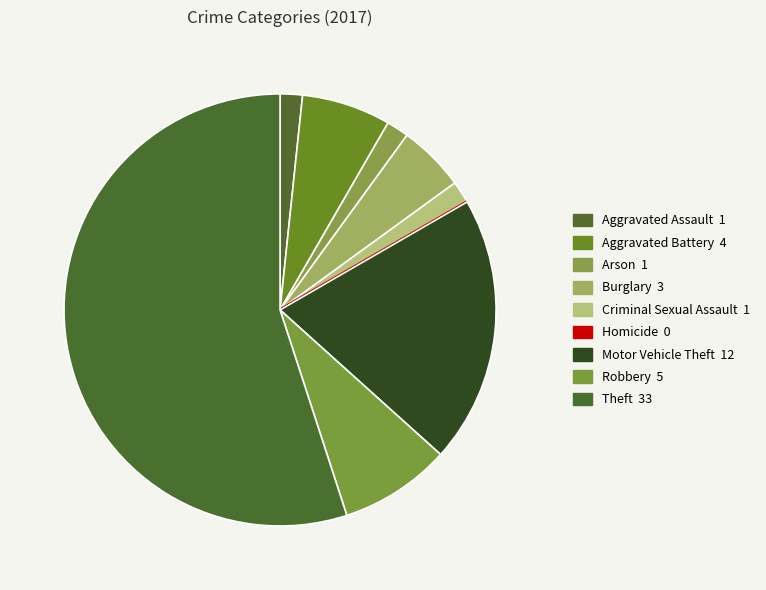

Which slice is the smallest?

Homicide